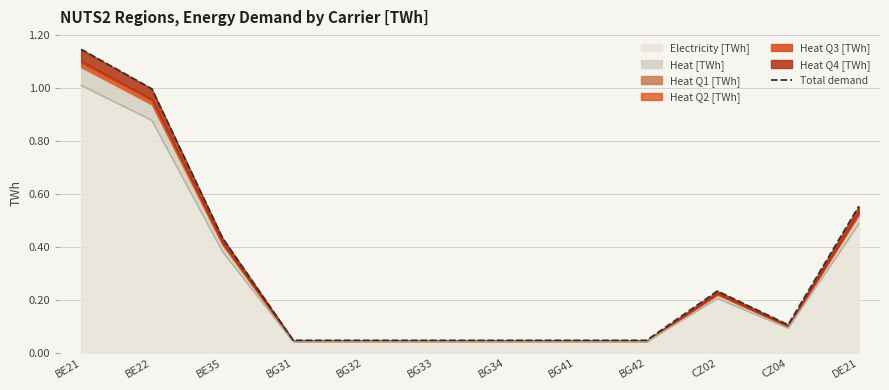

What is the difference between the maximum and minimum values?

1.1